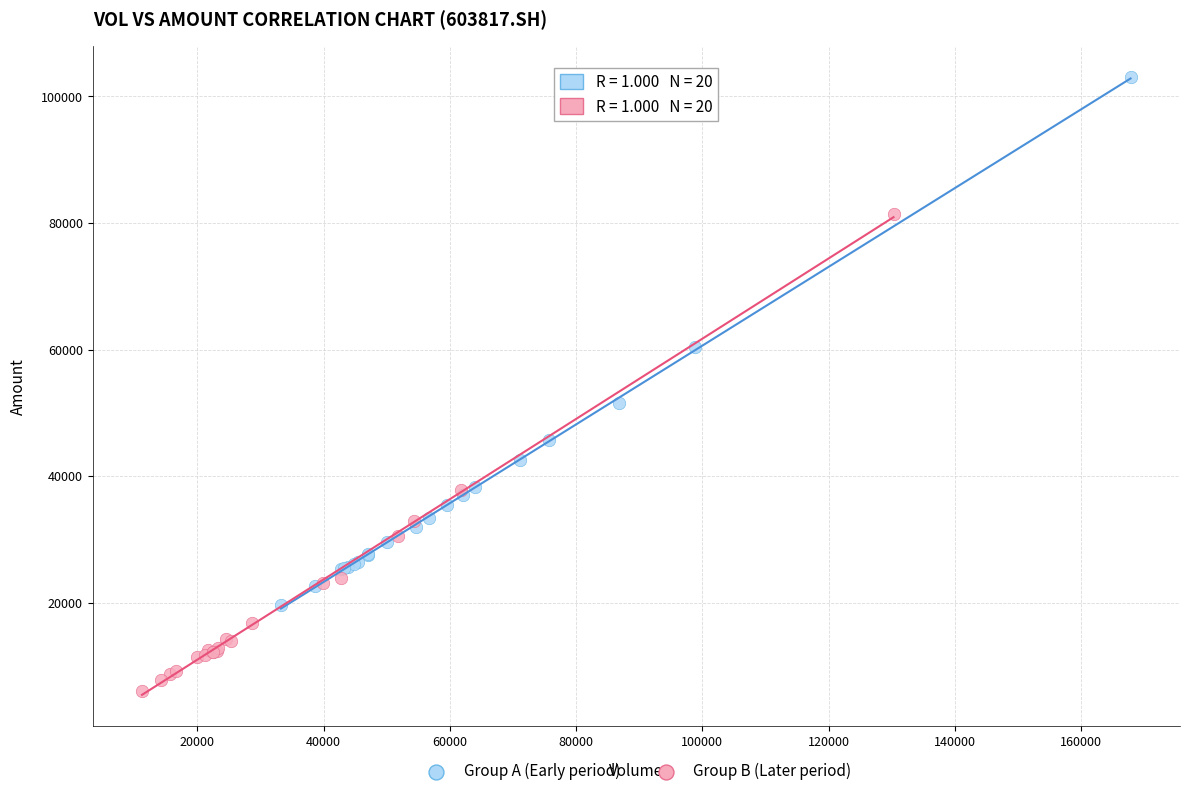

Which series contains the highest Y value?

Group A (Early period)